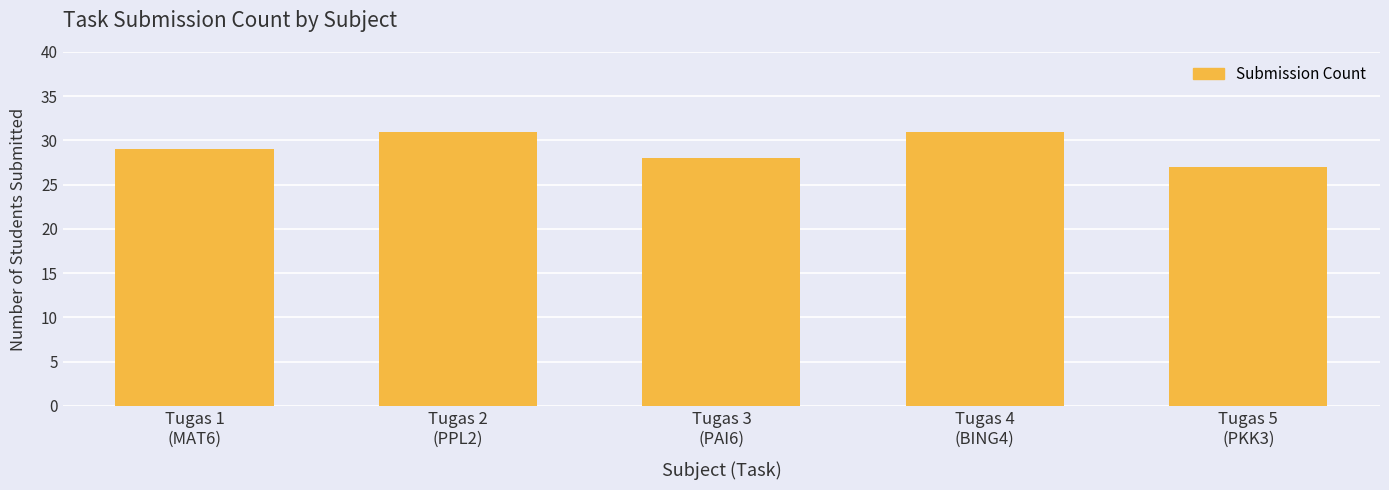

How many data points are less than 29?

2